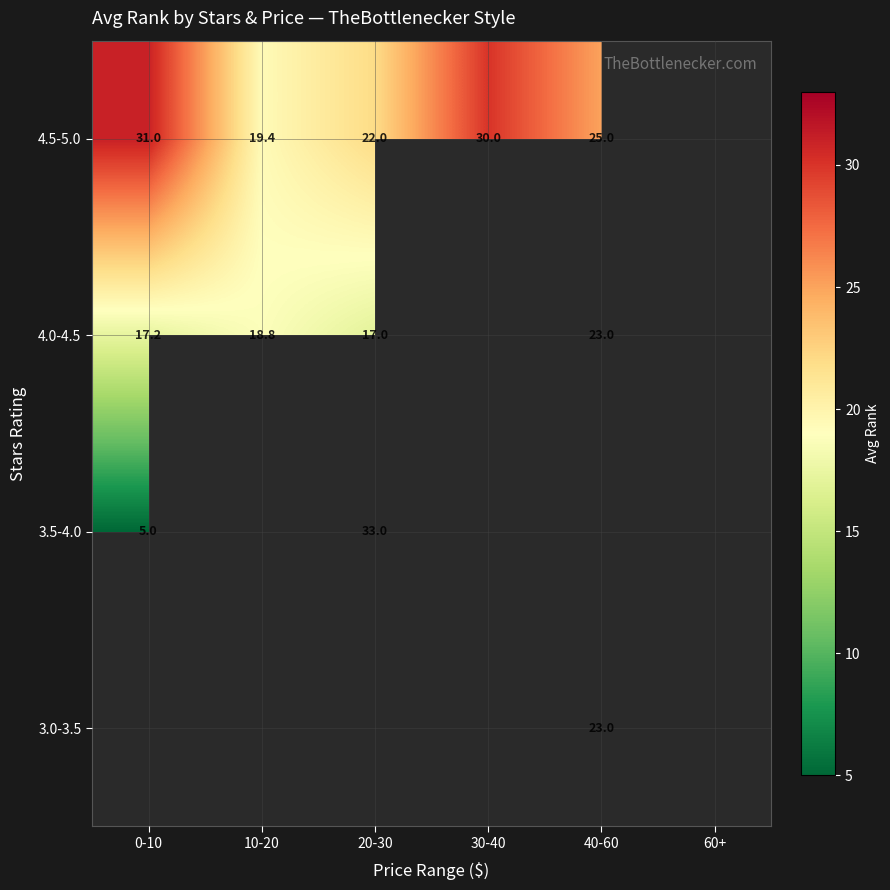

The value of 3.5-4.0 at 20-30 is 14.5. True or false?

False